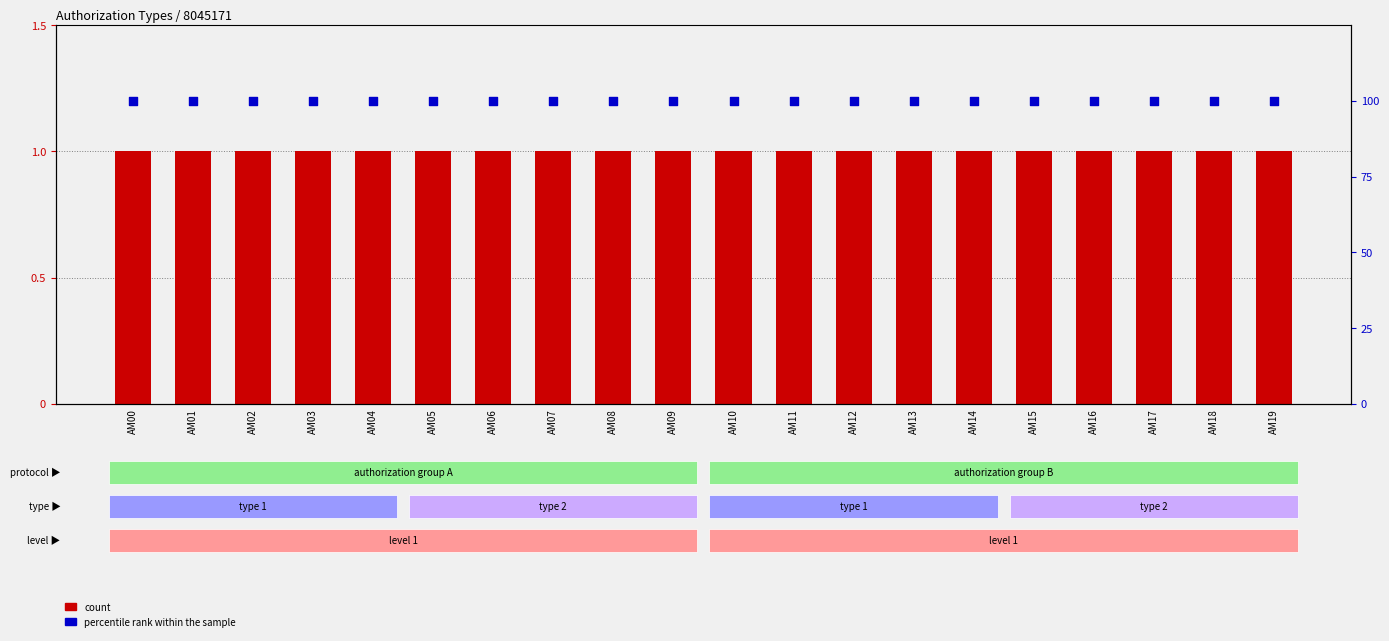

What are all the series names shown in the legend?

count, percentile rank within the sample